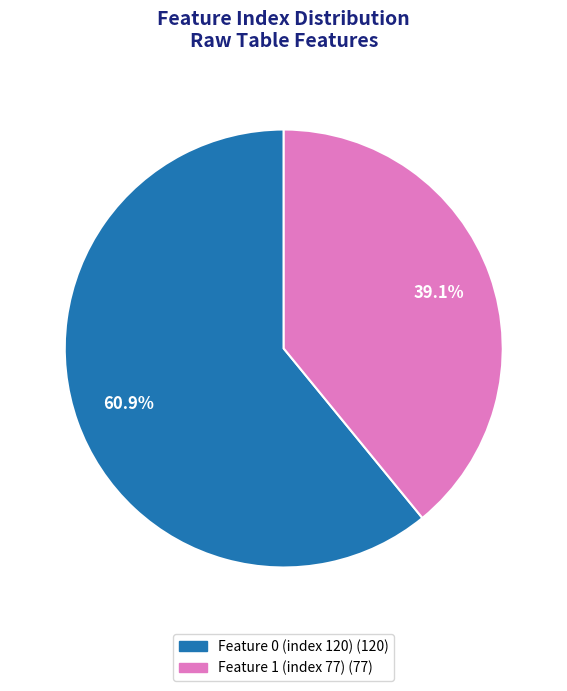

To the nearest percent, what is the average slice percentage?

50%